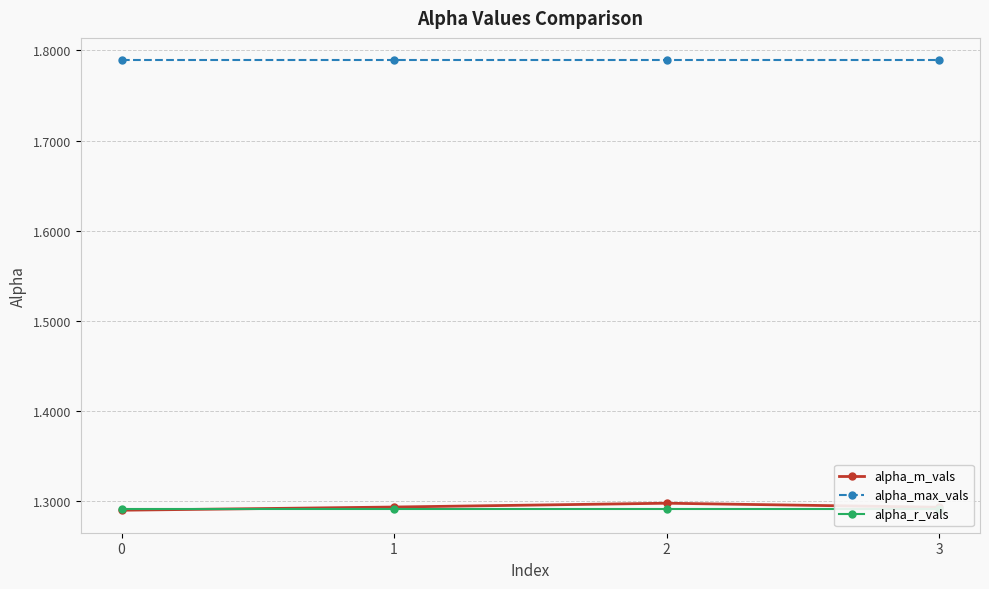

True or false: alpha_max_vals and alpha_r_vals intersect in this chart.

False